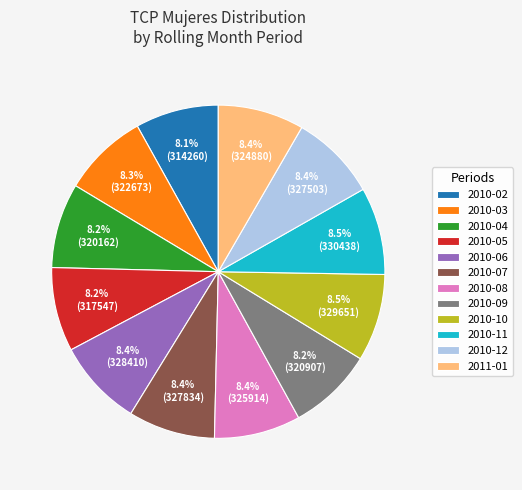

How many segments does this pie chart have?

12